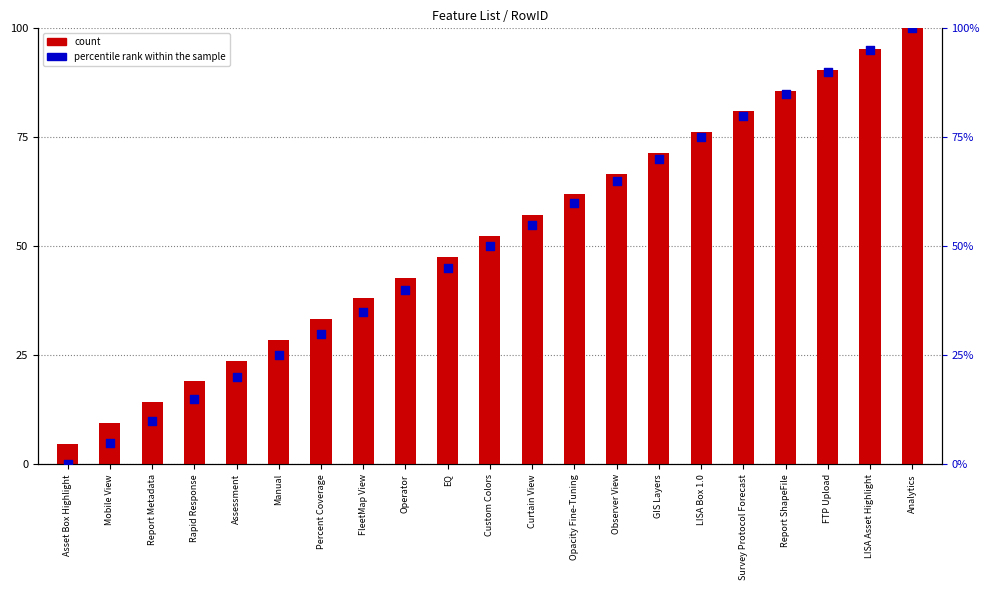

Which series has the largest total across all categories?

count